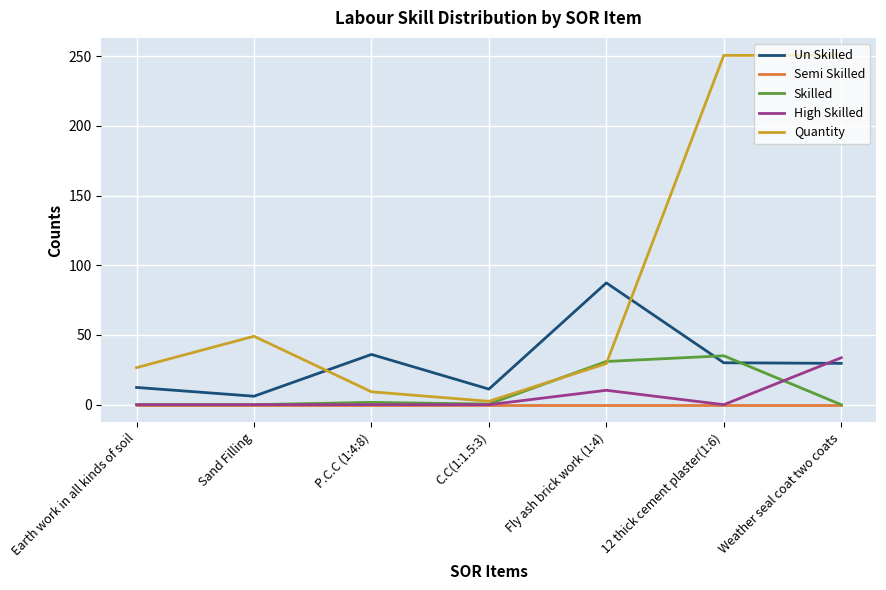

Which series changed the most between C.C(1:1.5:3) and Fly ash brick work (1:4)?

Un Skilled